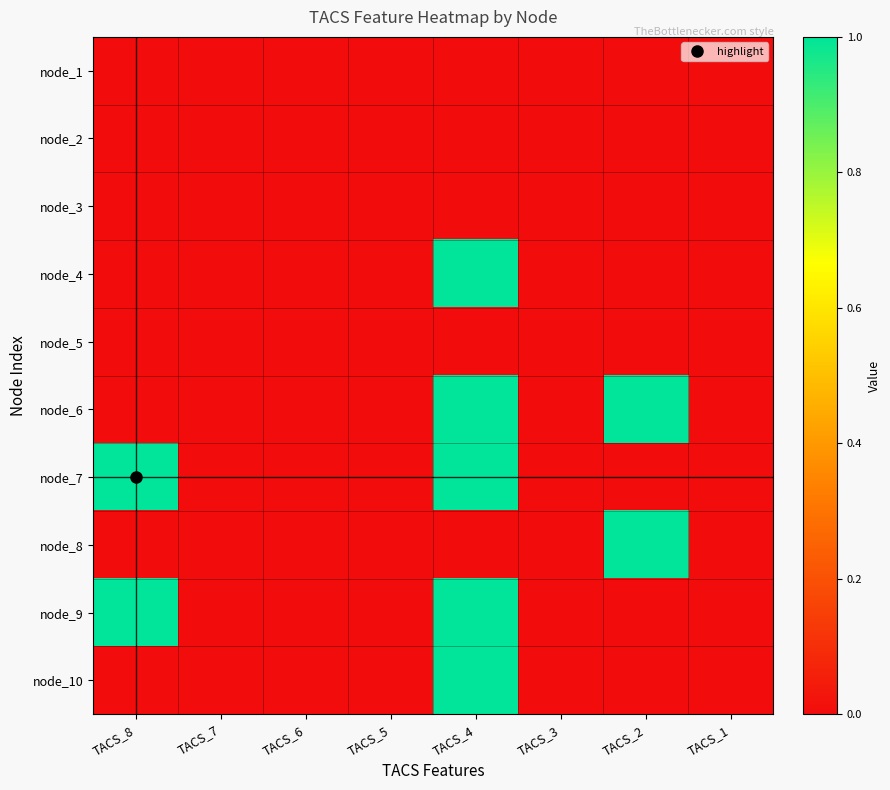

Reading right to left, transcribe all the data shown in this chart.

node_1: TACS_1=0	TACS_2=0	TACS_3=0	TACS_4=0	TACS_5=0	TACS_6=0	TACS_7=0	TACS_8=0
node_2: TACS_1=0	TACS_2=0	TACS_3=0	TACS_4=0	TACS_5=0	TACS_6=0	TACS_7=0	TACS_8=0
node_3: TACS_1=0	TACS_2=0	TACS_3=0	TACS_4=0	TACS_5=0	TACS_6=0	TACS_7=0	TACS_8=0
node_4: TACS_1=0	TACS_2=0	TACS_3=0	TACS_4=1	TACS_5=0	TACS_6=0	TACS_7=0	TACS_8=0
node_5: TACS_1=0	TACS_2=0	TACS_3=0	TACS_4=0	TACS_5=0	TACS_6=0	TACS_7=0	TACS_8=0
node_6: TACS_1=0	TACS_2=1	TACS_3=0	TACS_4=1	TACS_5=0	TACS_6=0	TACS_7=0	TACS_8=0
node_7: TACS_1=0	TACS_2=0	TACS_3=0	TACS_4=1	TACS_5=0	TACS_6=0	TACS_7=0	TACS_8=1
node_8: TACS_1=0	TACS_2=1	TACS_3=0	TACS_4=0	TACS_5=0	TACS_6=0	TACS_7=0	TACS_8=0
node_9: TACS_1=0	TACS_2=0	TACS_3=0	TACS_4=1	TACS_5=0	TACS_6=0	TACS_7=0	TACS_8=1
node_10: TACS_1=0	TACS_2=0	TACS_3=0	TACS_4=1	TACS_5=0	TACS_6=0	TACS_7=0	TACS_8=0